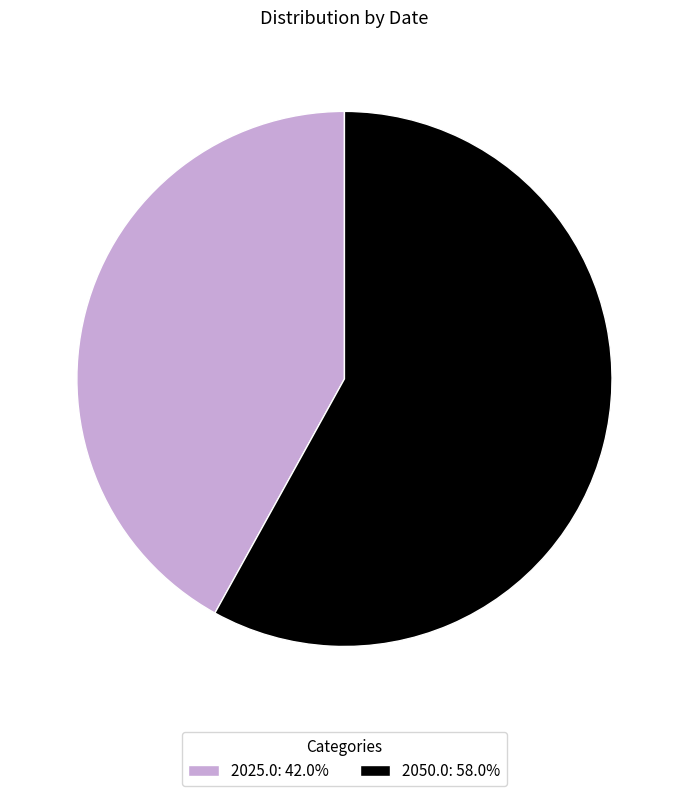

How many segments does this pie chart have?

2